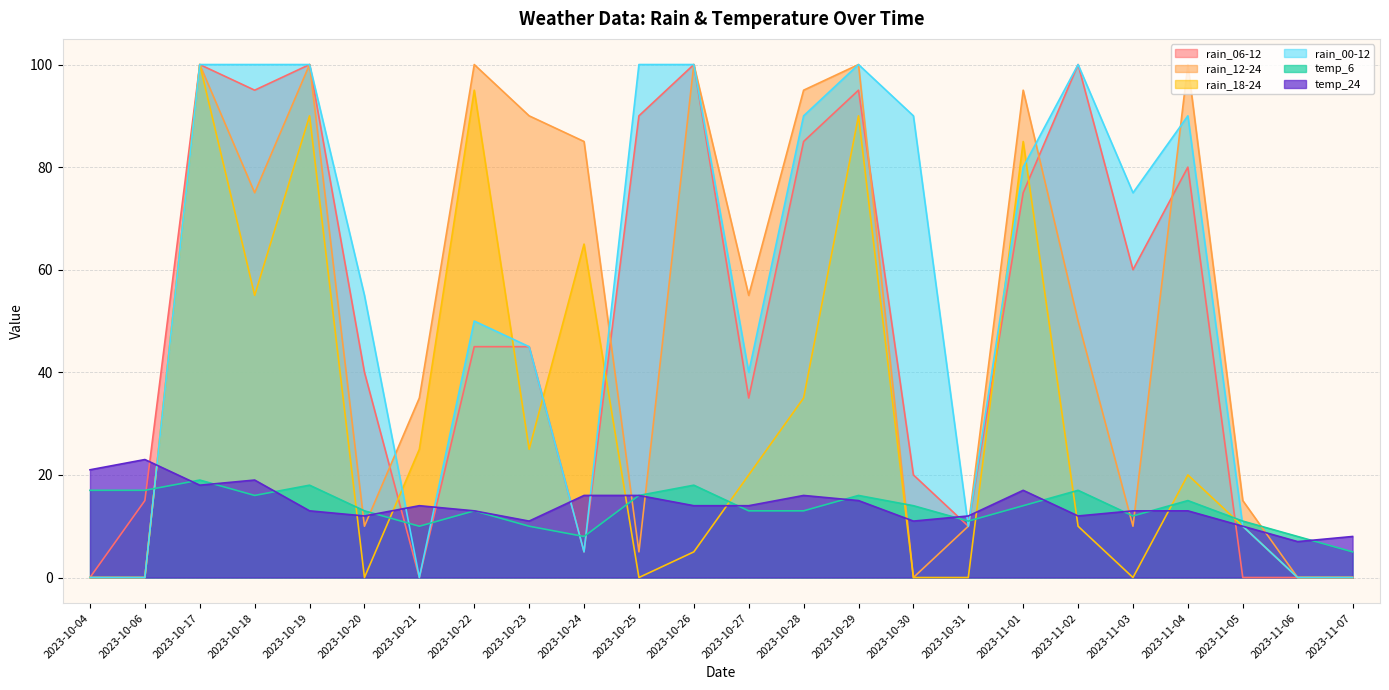

The temp_24 series shows 4 at 2023-11-07. True or false?

False